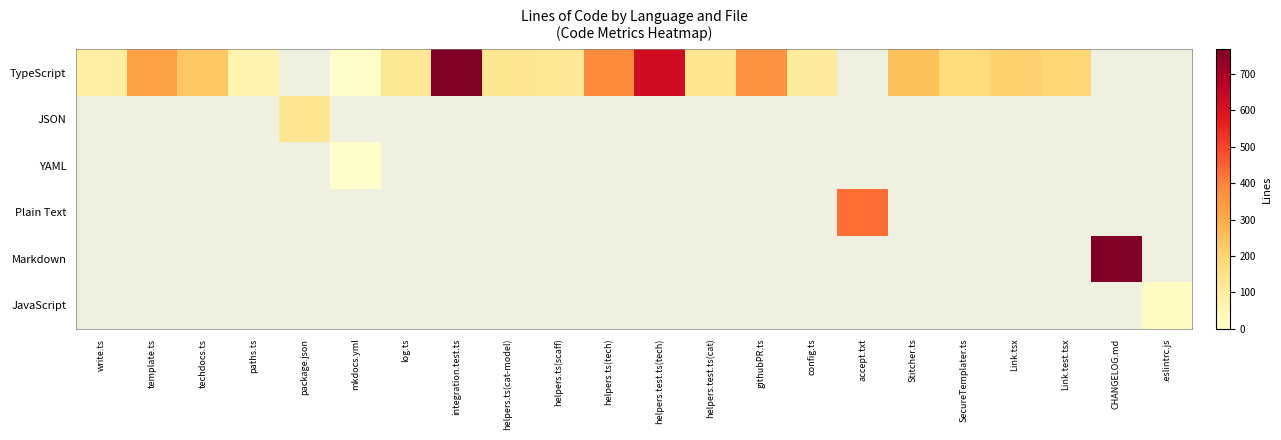

What is the minimum value shown in the chart?

3.0